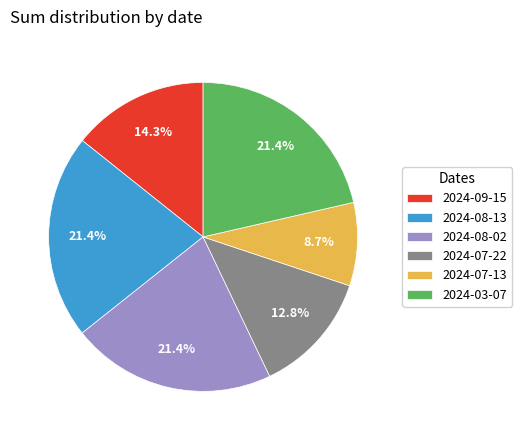

Does any single category account for the majority?

No